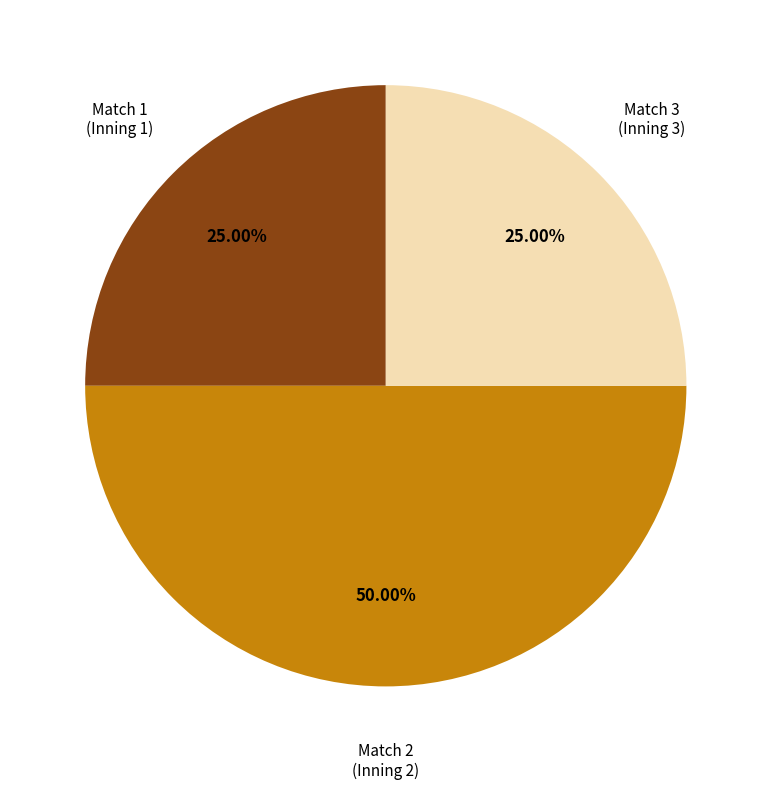

Count the number of slices in the pie.

3